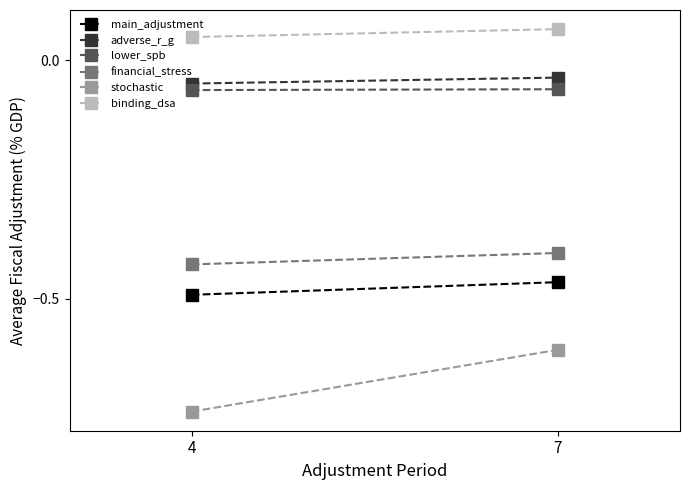

Which category has the lowest value in the main_adjustment series?

4